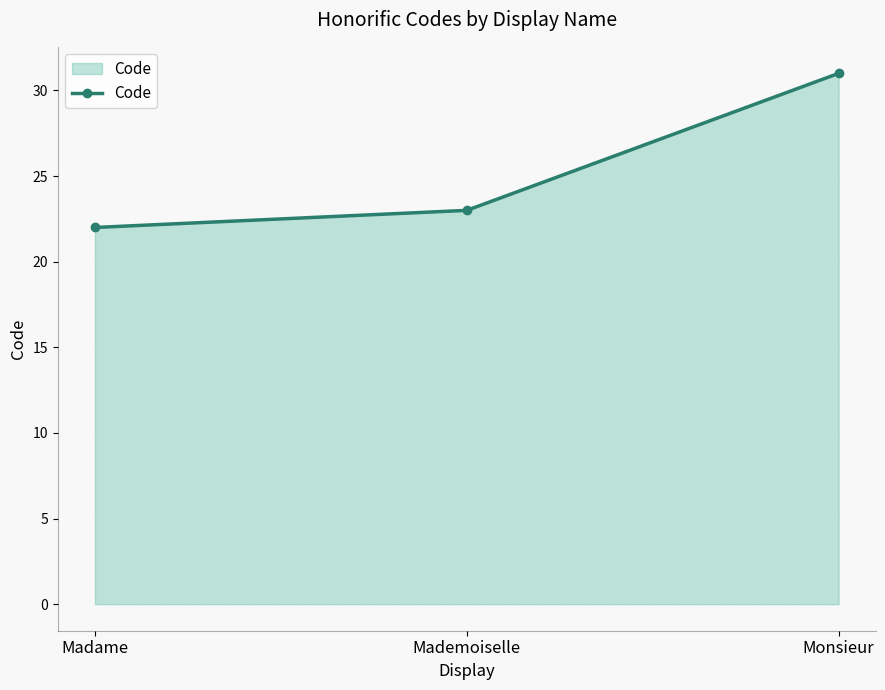

What is the sum of all values?

76